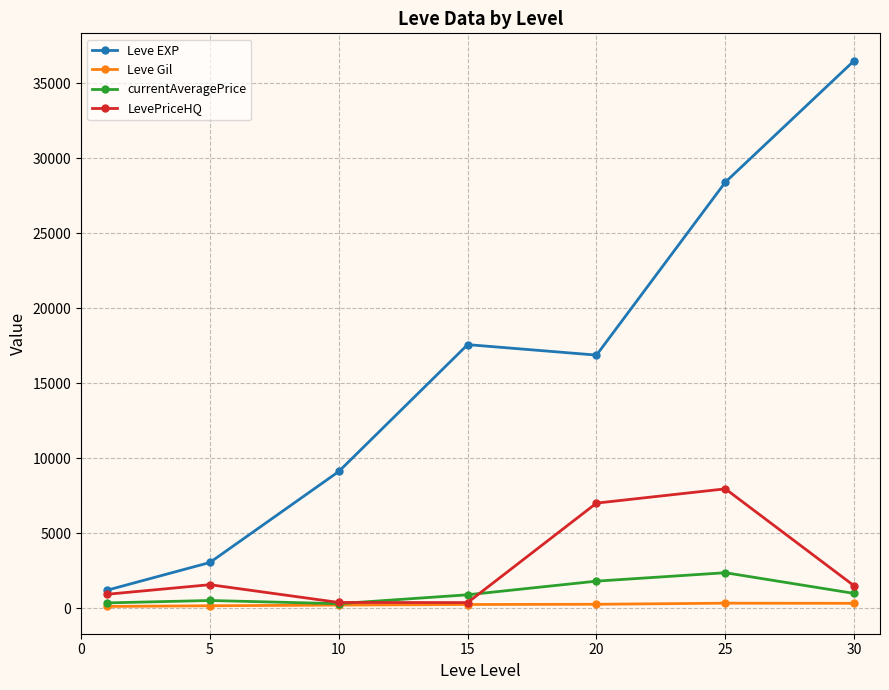

What is the value of the currentAveragePrice point at the 6th from the left?

2360.5